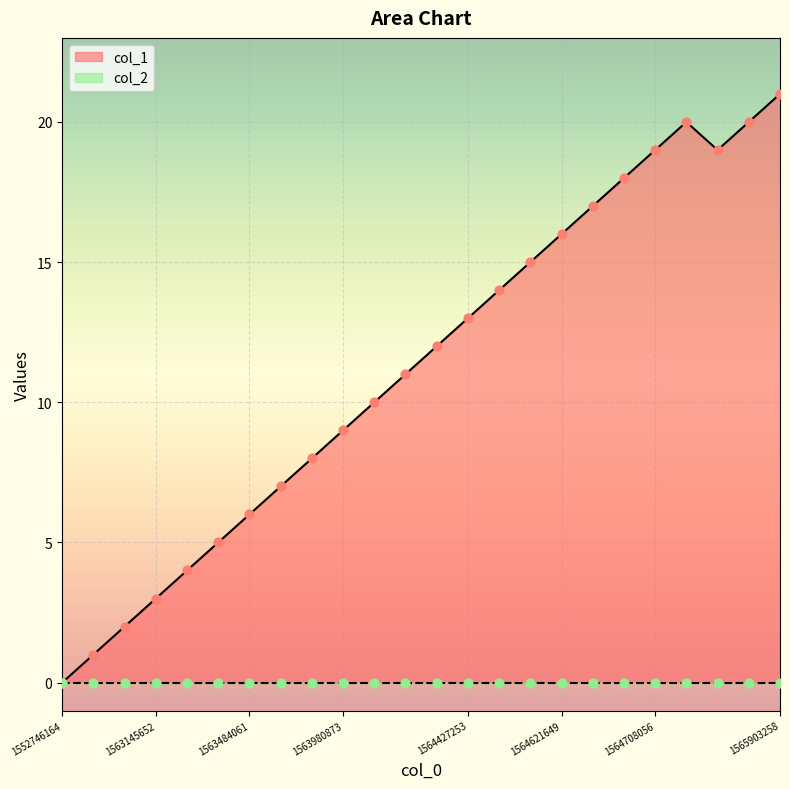

Which has a higher value, 1564236462 or 1564708056?

1564708056